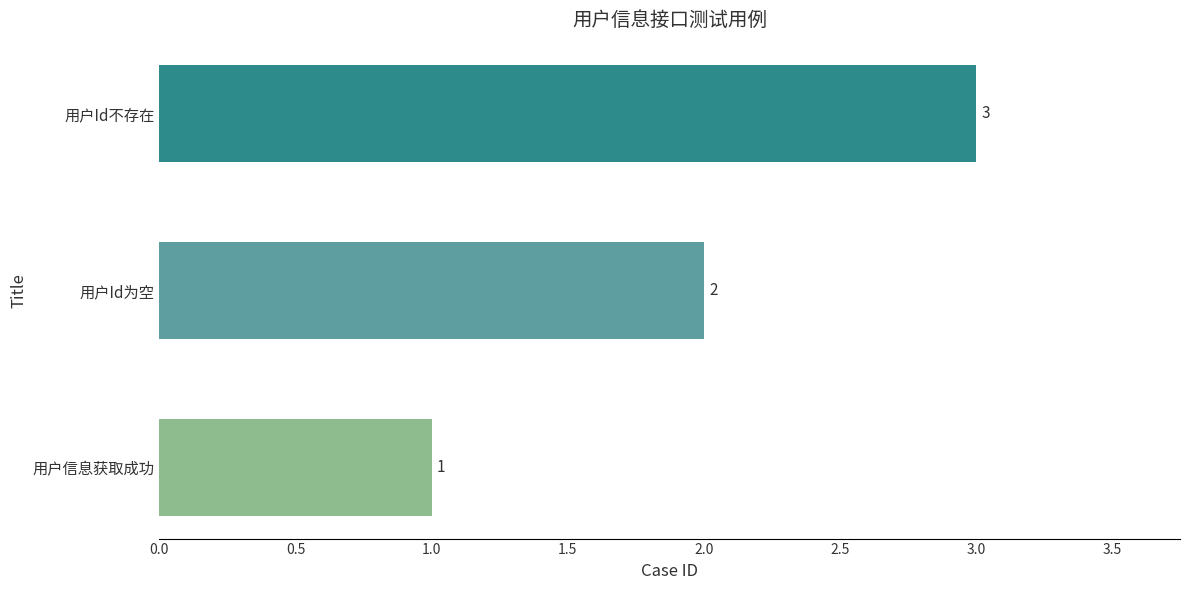

Which has a higher value, 用户Id为空 or 用户Id不存在?

用户Id不存在